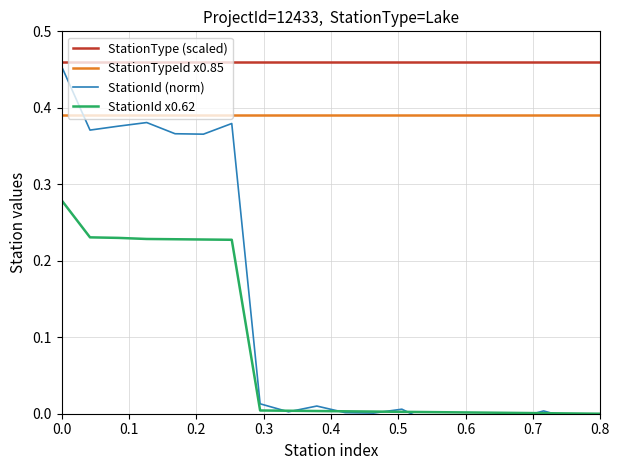

How many data points in StationId (norm) are less than 0?

6